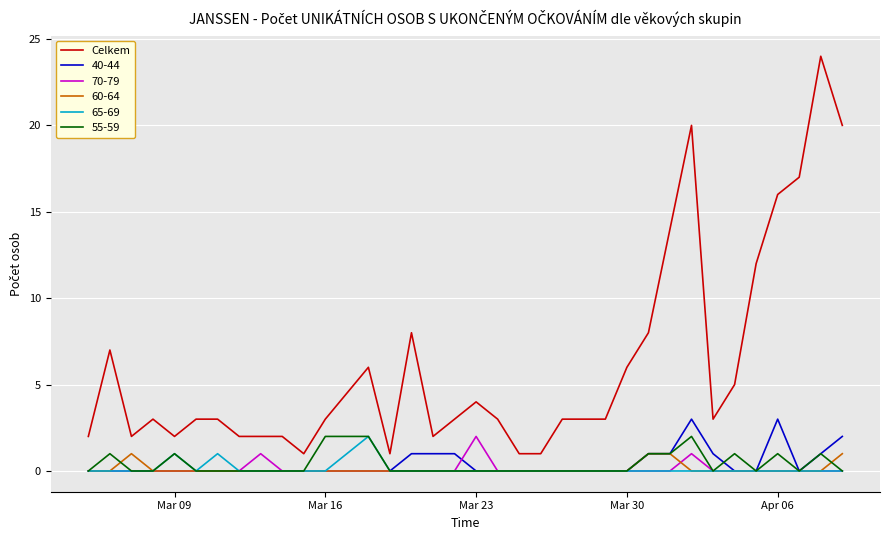

Which series has the widest spread of values?

Celkem